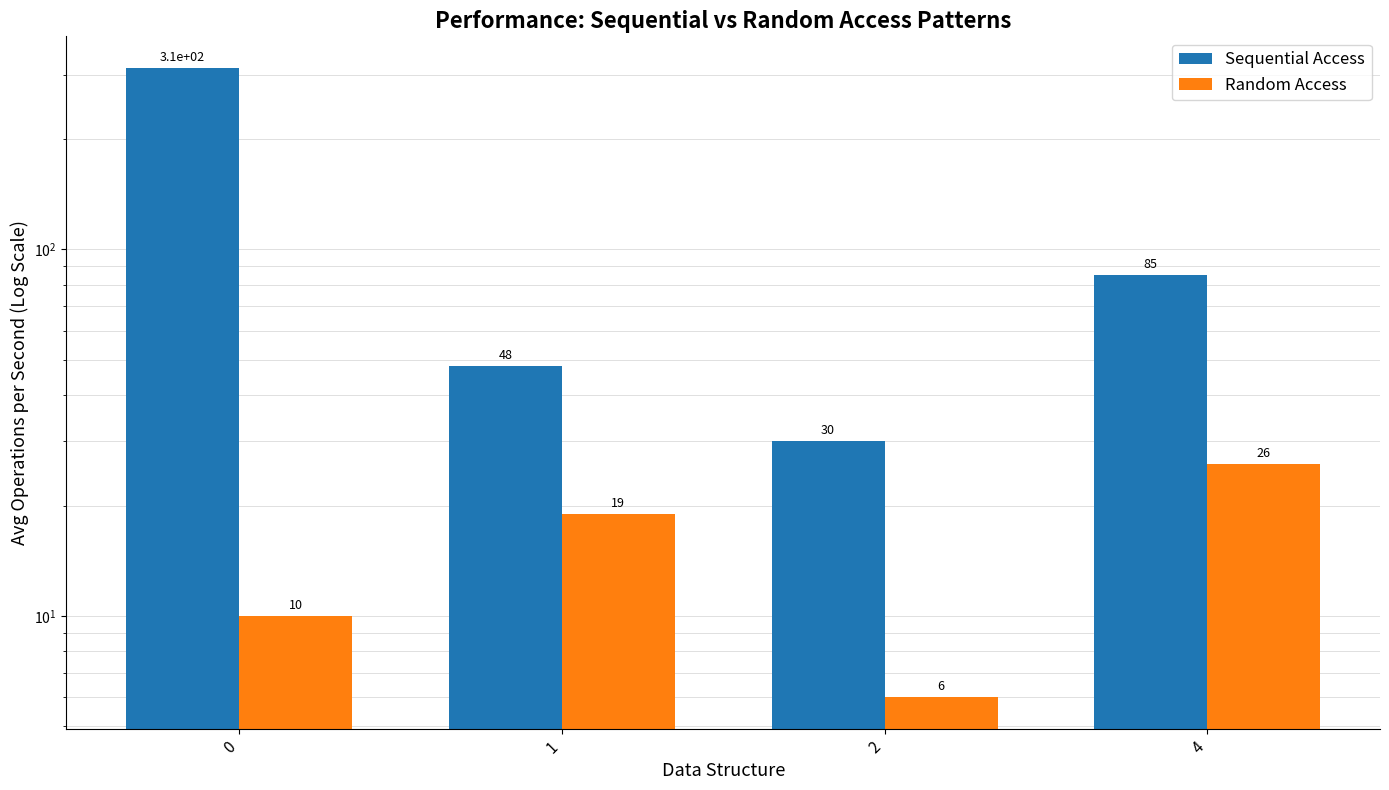

What is the sum of all Random Access values?

61